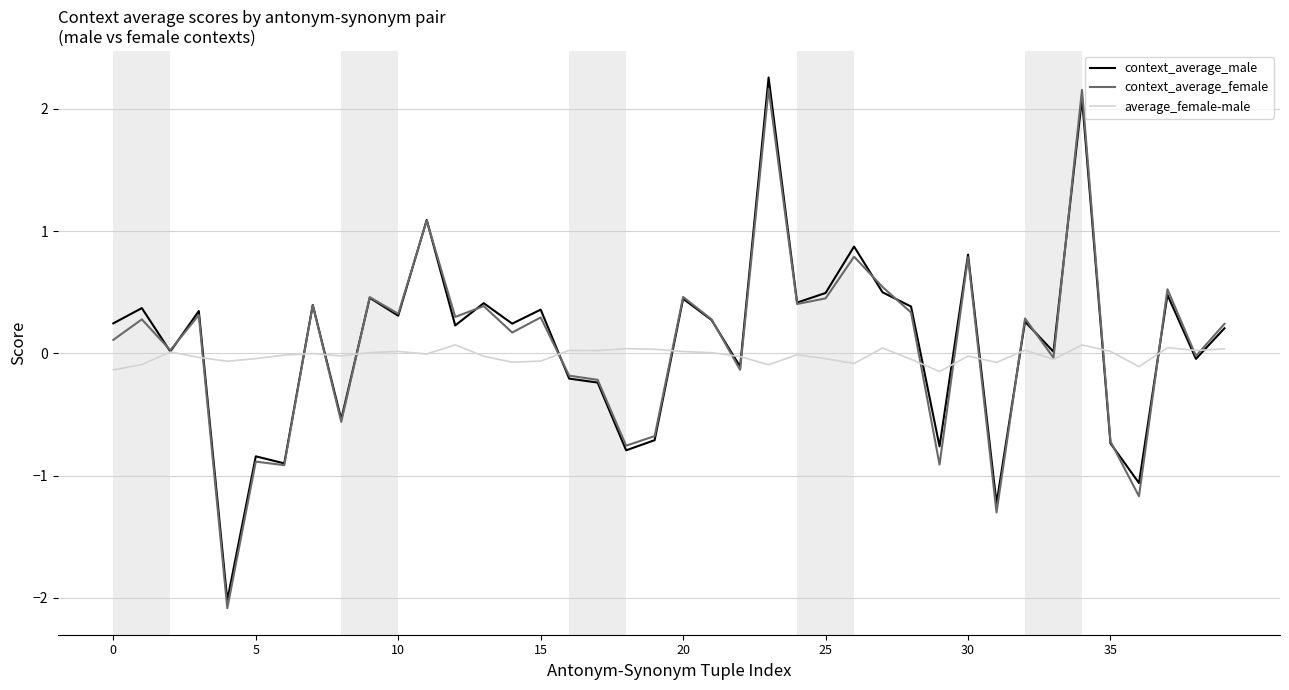

What is the difference between the second highest and minimum values in the average_female-male series?

0.2